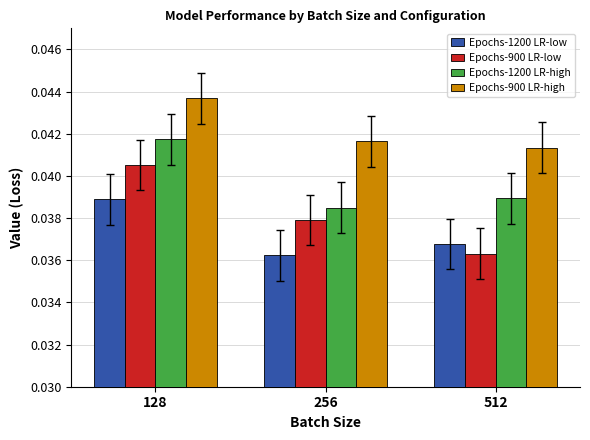

Which category has the lowest value in the Epochs-1200 LR-low series?

256